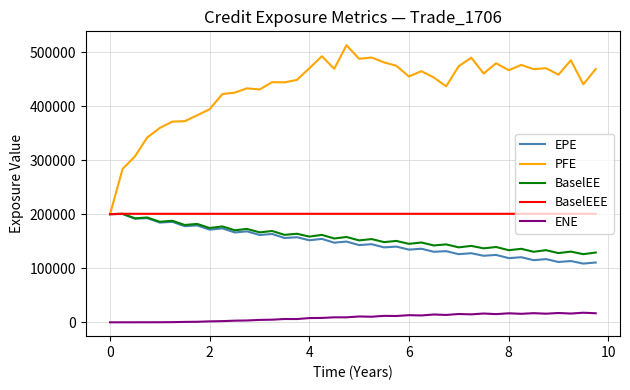

What is the minimum value for BaselEEE?

200077.0